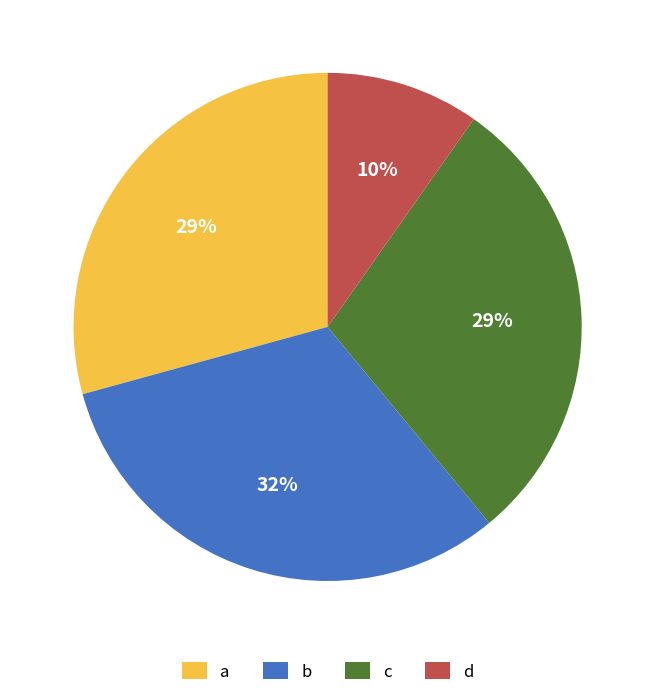

True or false: a accounts for 29% of the total.

True